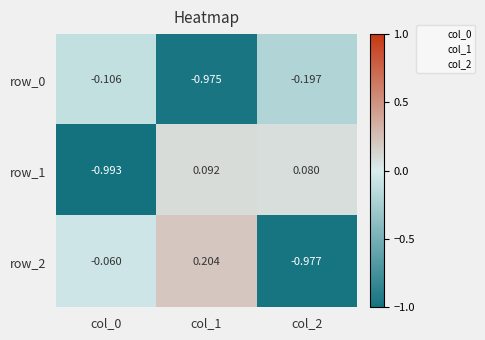

How many categories are shown in the chart?

3